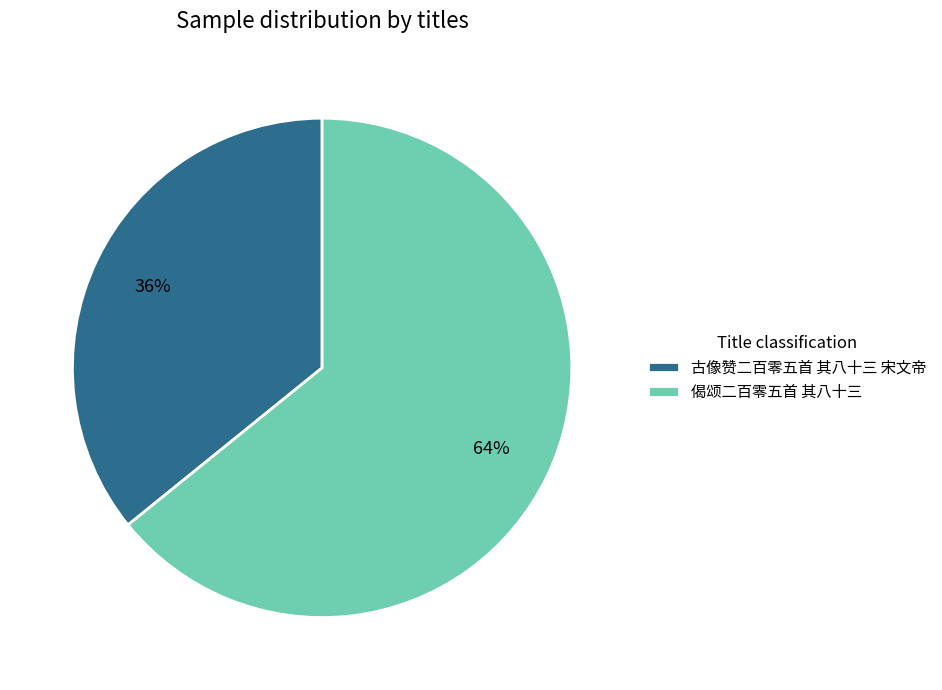

Which category has the biggest portion of the pie?

偈颂二百零五首 其八十三